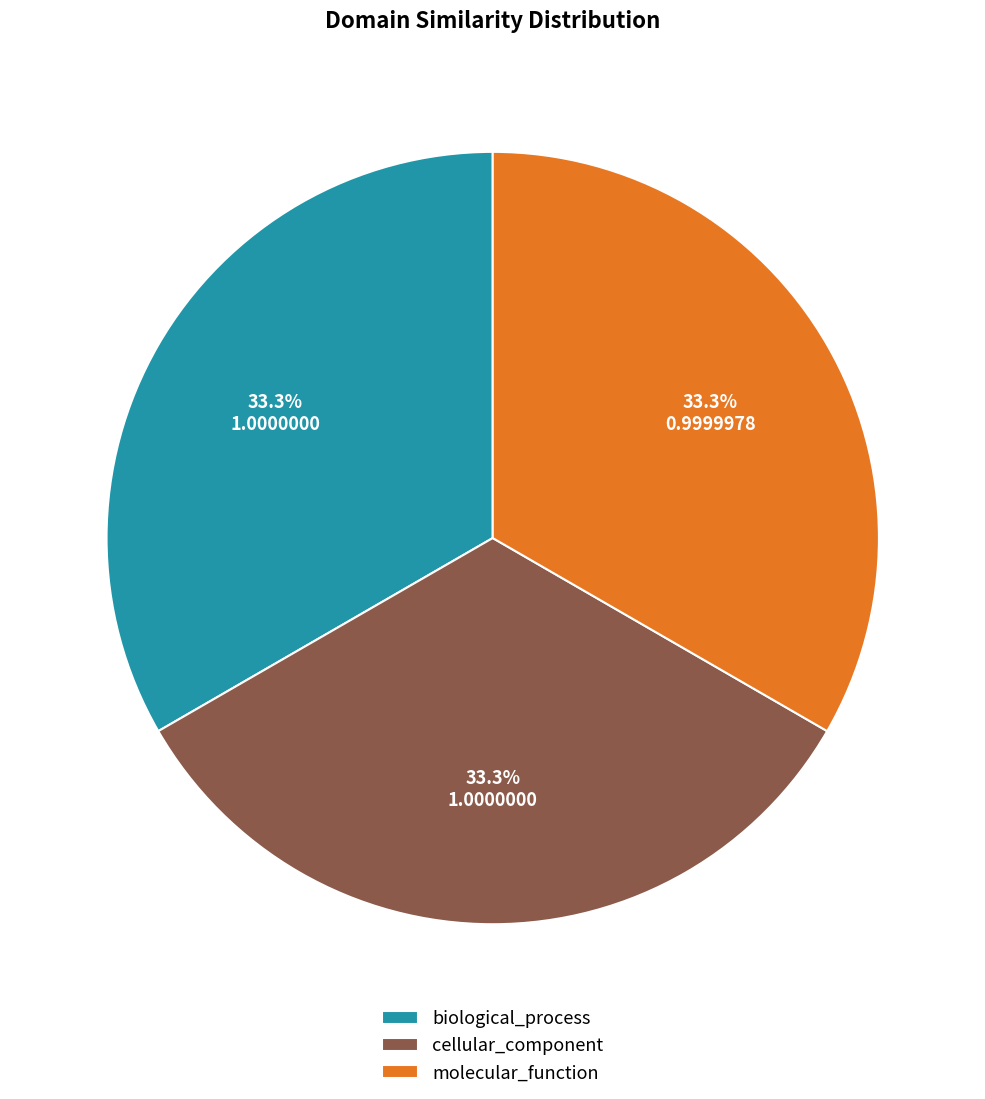

What is the total percentage of cellular_component and biological_process?

66.7%